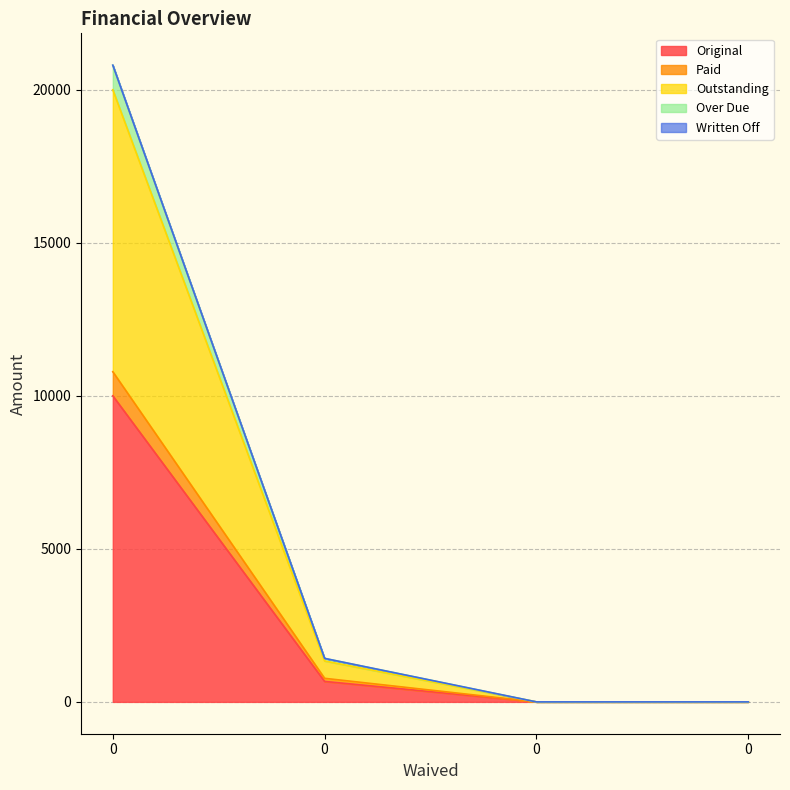

Does the chart have visible grid lines?

Yes